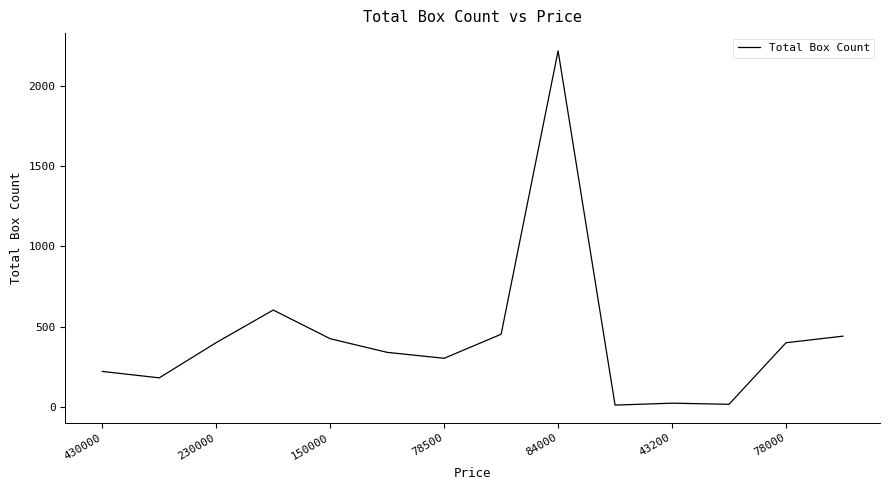

Is this an area chart (filled region under the line)?

No